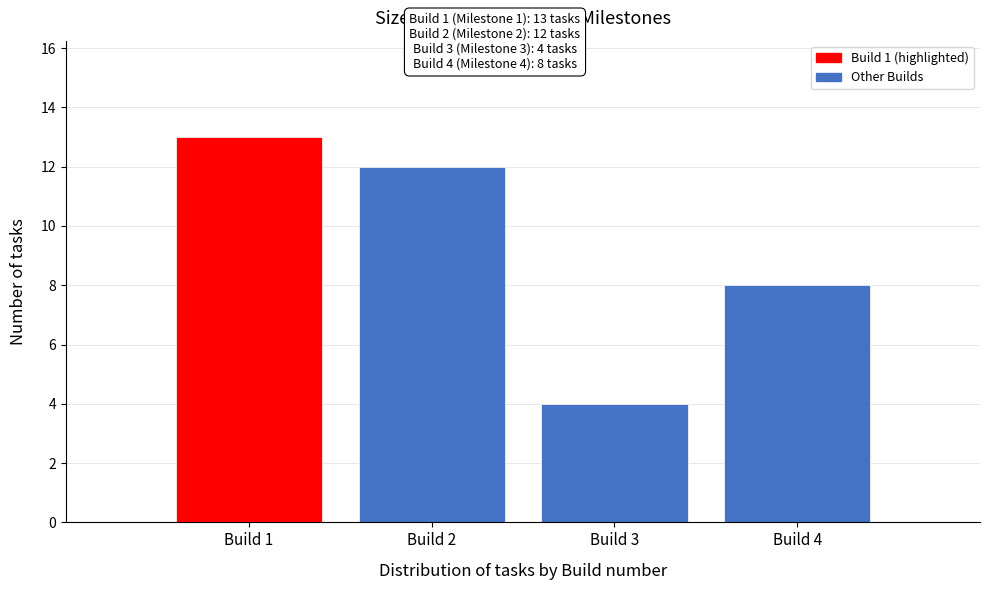

Over which range of the x-axis is the bar tallest?

0.5 to 1.5